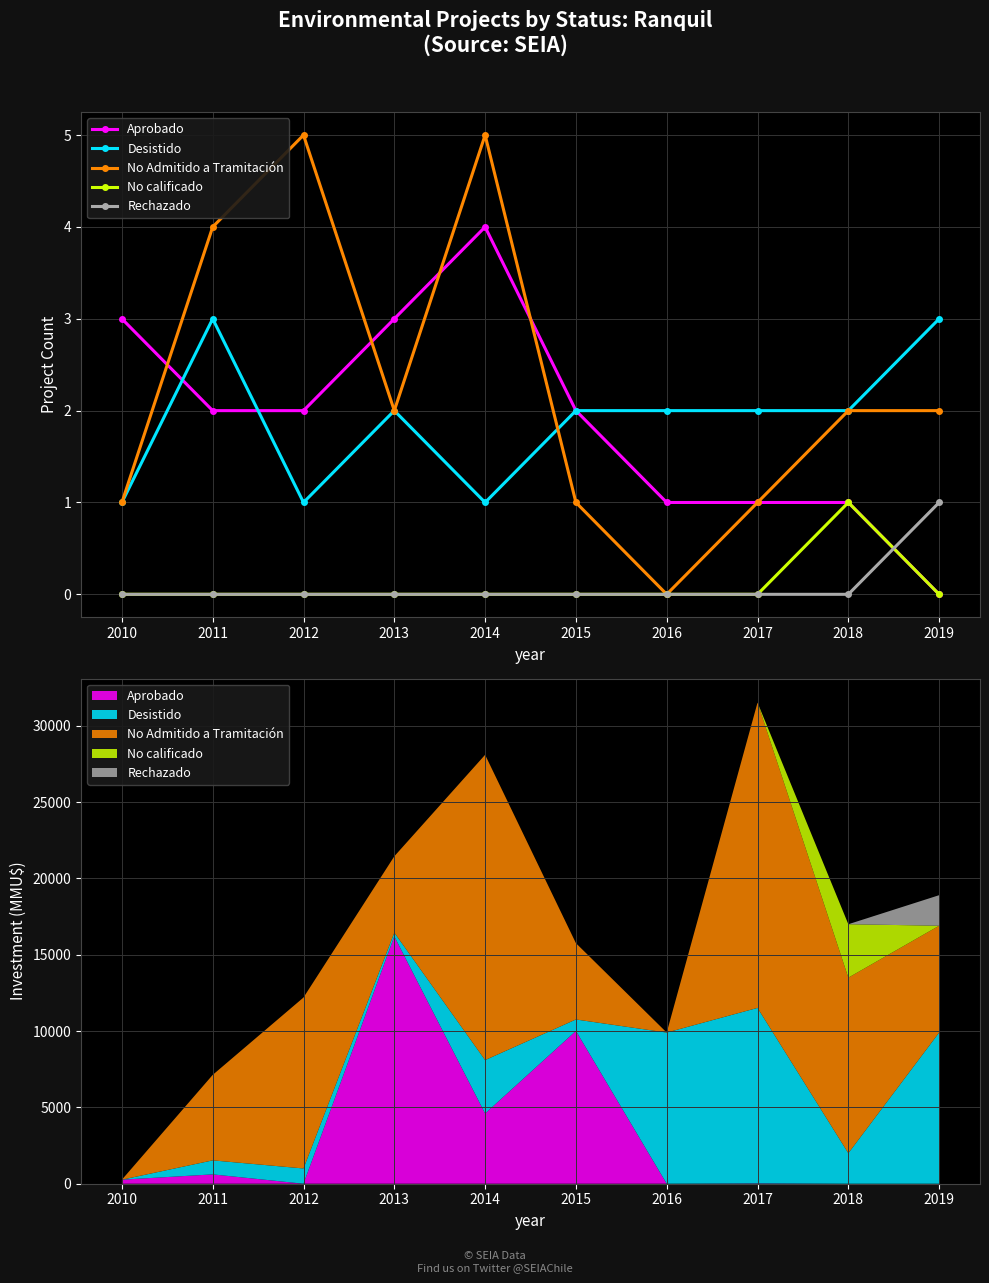

Reading left to right, extract all data points from this chart.

Aprobado: 3	2	2	3	4	2	1	1	1	0
Desistido: 1	3	1	2	1	2	2	2	2	3
No Admitido a Tramitación: 1	4	5	2	5	1	0	1	2	2
No calificado: 0	0	0	0	0	0	0	0	1	0
Rechazado: 0	0	0	0	0	0	0	0	0	1